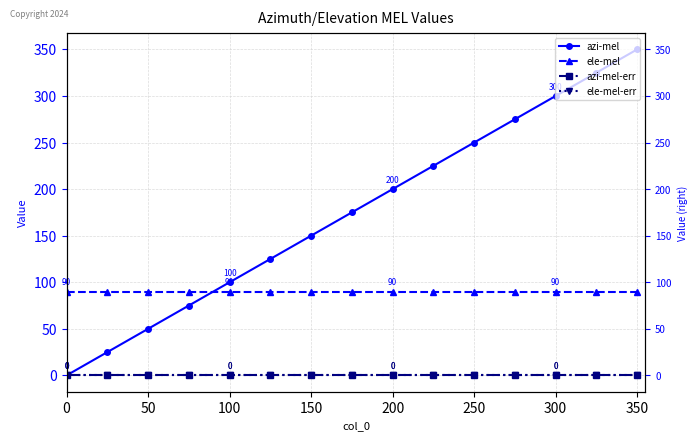

Rank the series by their maximum value, from highest to lowest.

azi-mel, ele-mel, azi-mel-err, ele-mel-err